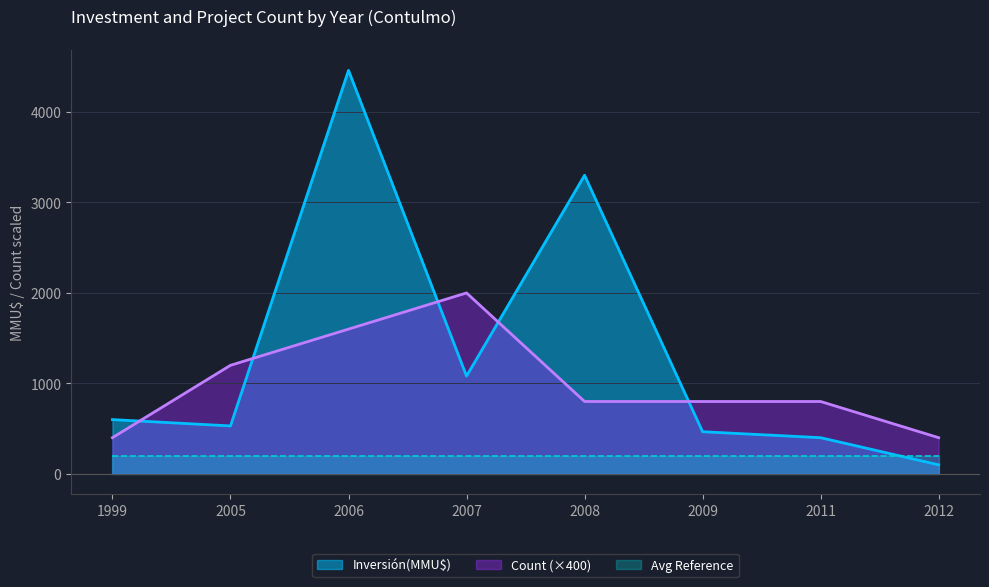

How many lines are shown in the chart?

3